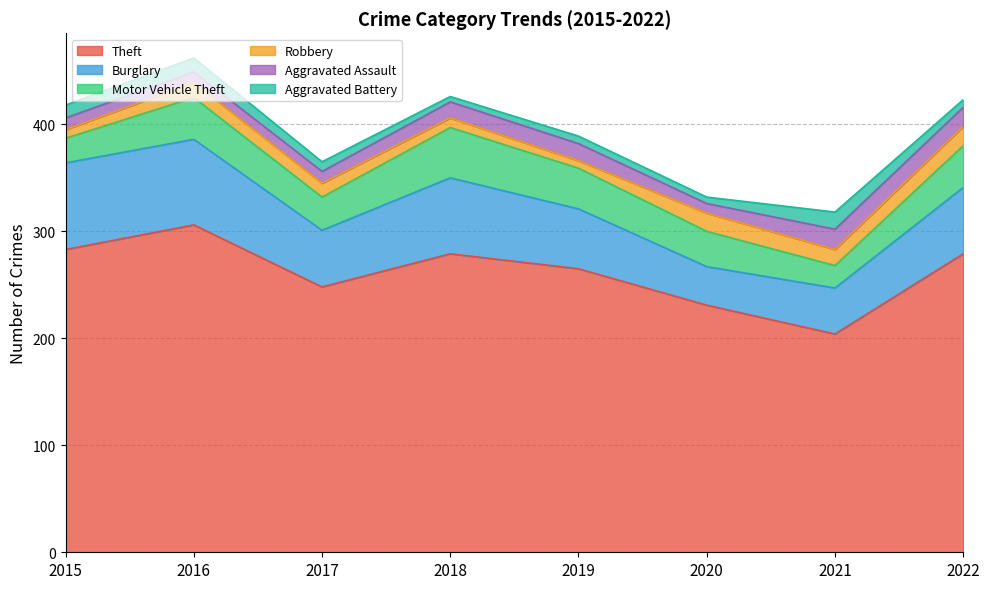

Reading right to left, extract all data points from this chart.

Theft: 2022=279	2021=204	2020=231	2019=265	2018=279	2017=248	2016=306	2015=283
Burglary: 2022=62	2021=43	2020=36	2019=56	2018=71	2017=53	2016=80	2015=81
Motor Vehicle Theft: 2022=39	2021=21	2020=33	2019=38	2018=47	2017=31	2016=39	2015=23
Robbery: 2022=18	2021=15	2020=17	2019=7	2018=9	2017=13	2016=14	2015=8
Aggravated Assault: 2022=18	2021=19	2020=9	2019=16	2018=15	2017=11	2016=10	2015=11
Aggravated Battery: 2022=7	2021=16	2020=6	2019=7	2018=5	2017=9	2016=13	2015=12